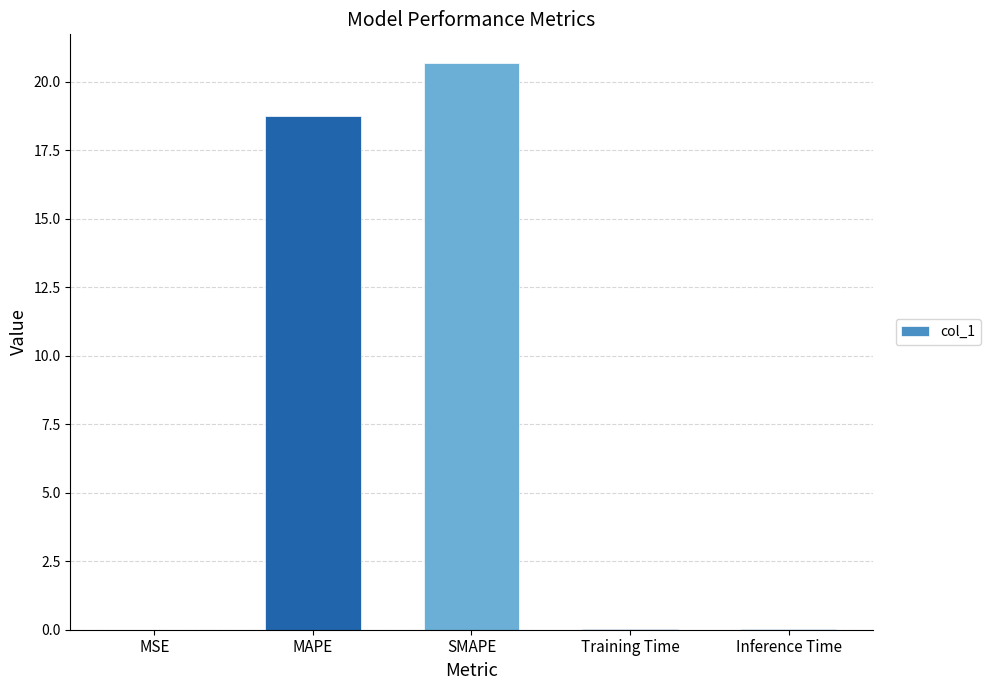

True or false: the data shows 0.0 at Training Time.

True